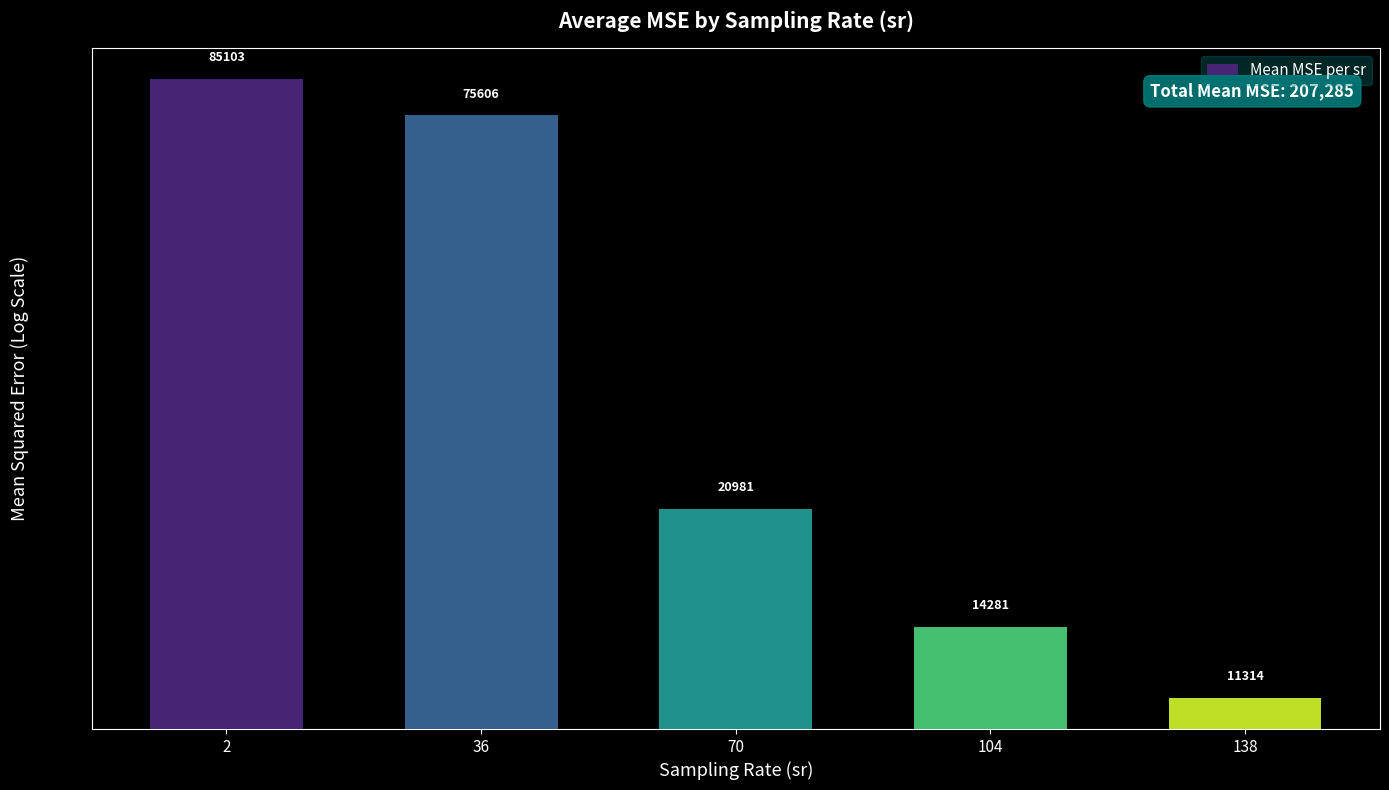

List the labels in order of value, smallest first.

138, 104, 70, 36, 2